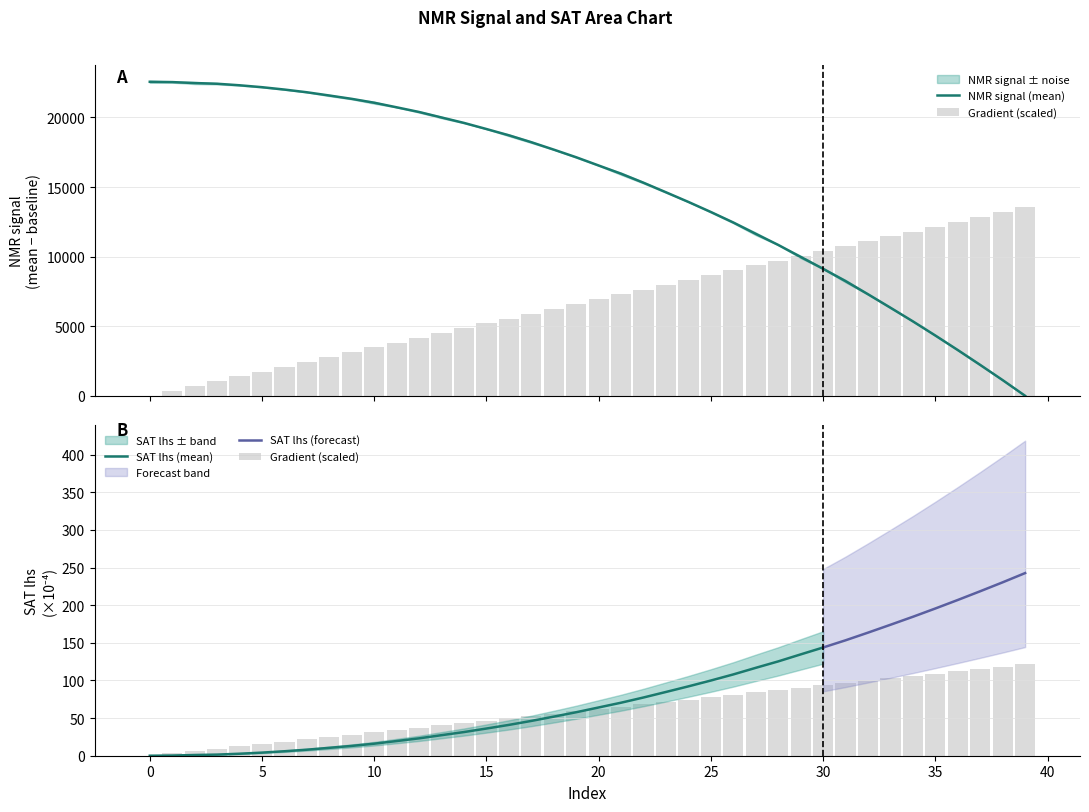

How many bars are there in total?

80